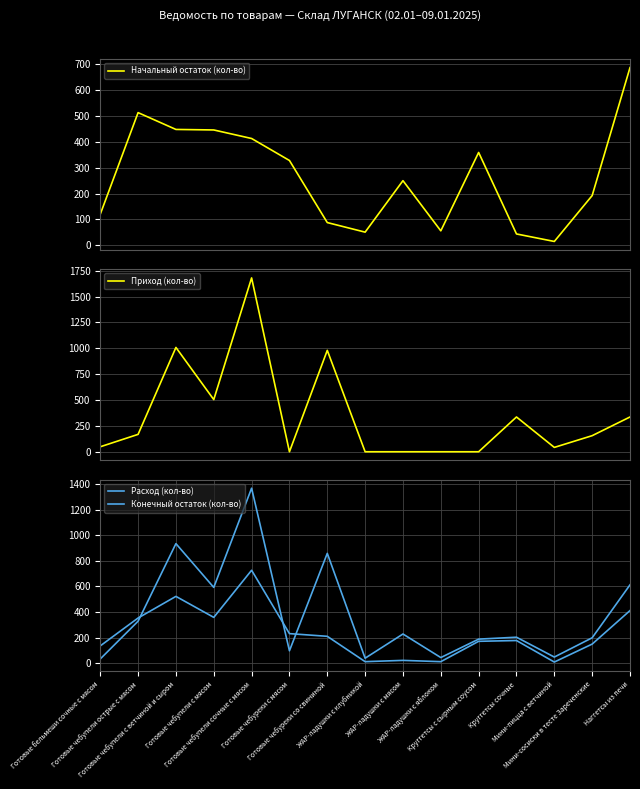

What is the value of the Конечный остаток (кол-во) point at the 12th from the left?

203.0